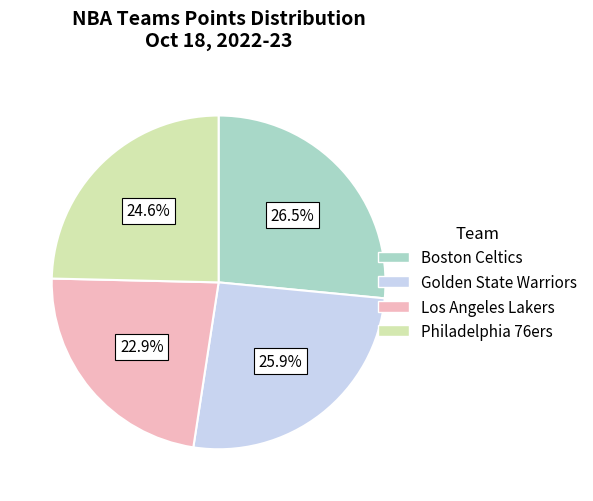

To the nearest percent, what is the average slice percentage?

25%